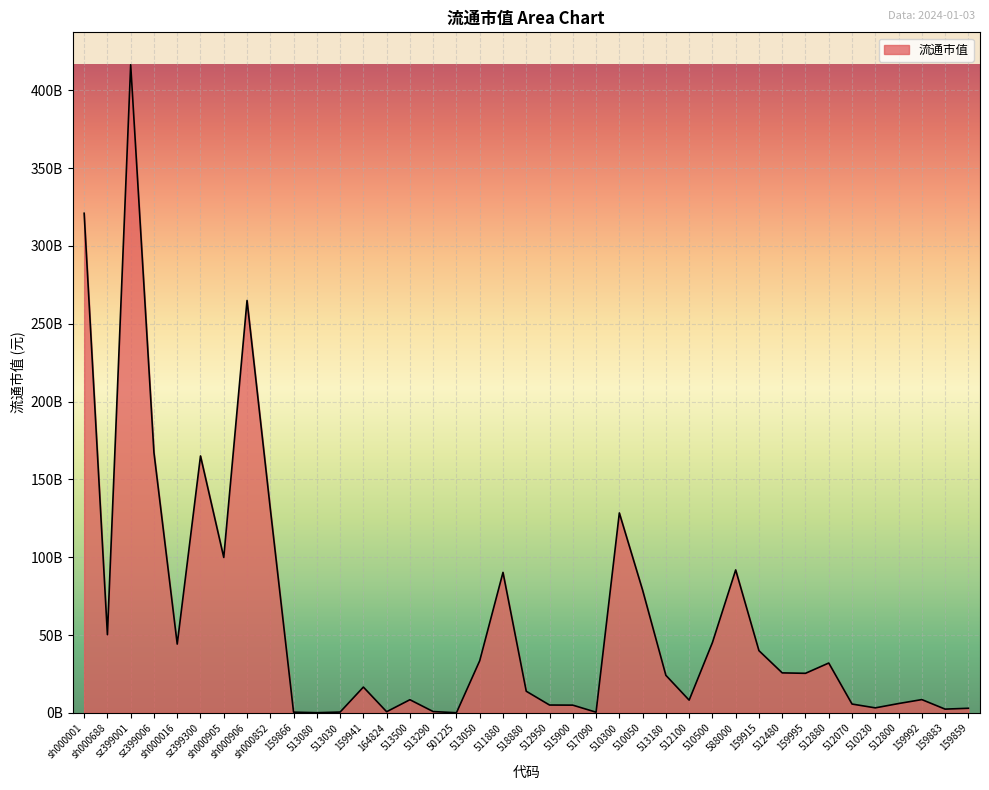

List the labels in order of value, smallest first.

501225, 513080, 517090, 159866, 513030, 164824, 513290, 159883, 159859, 510230, 515900, 512950, 512070, 512800, 512100, 513500, 159992, 518880, 159941, 513180, 159995, 512480, 512880, 513050, 159915, sh000016, 510500, sh000688, 510050, 511880, 588000, sh000905, 510300, sh000852, sz399300, sz399006, sh000906, sh000001, sz399001